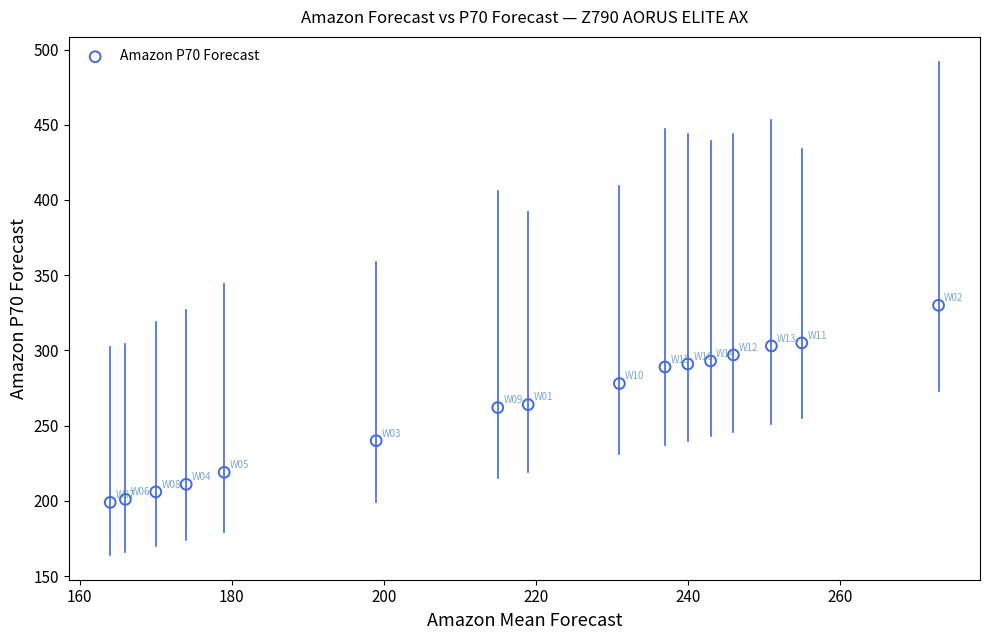

What is the range of Y values (max minus min)?

131